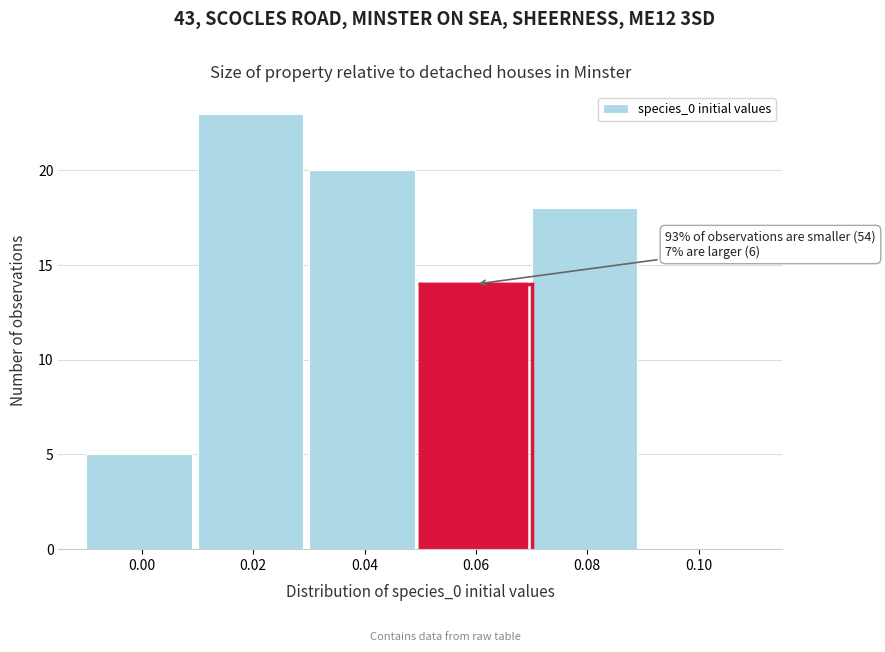

Reading right to left, transcribe all the data shown in this chart.

0.10=0	0.08=18	0.06=14	0.04=20	0.02=23	0.00=5